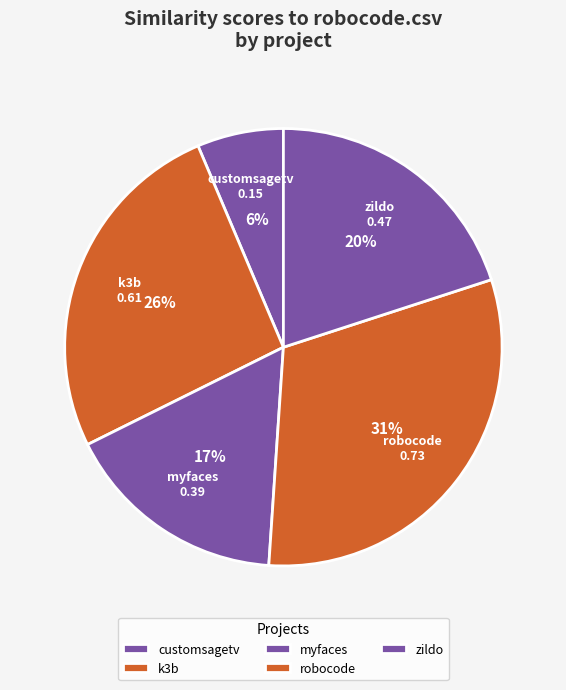

Which slice is the smallest?

customsagetv.csv